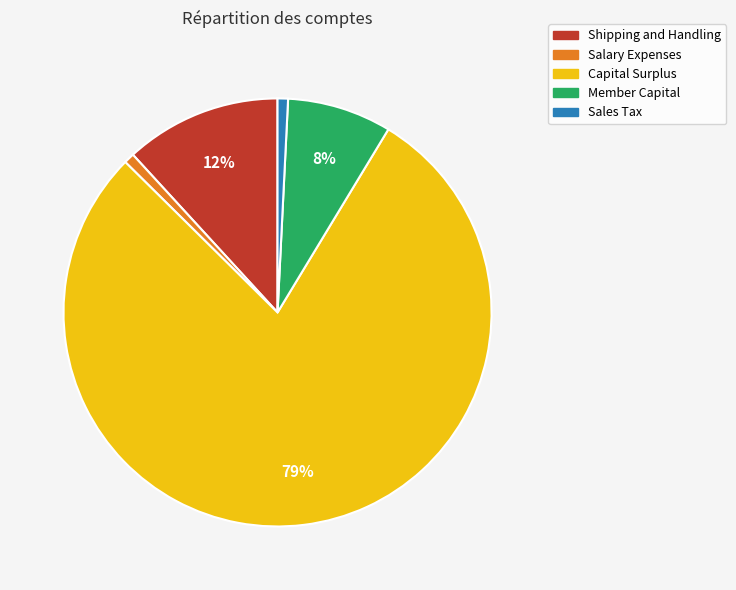

Which category has the biggest portion of the pie?

Capital Surplus